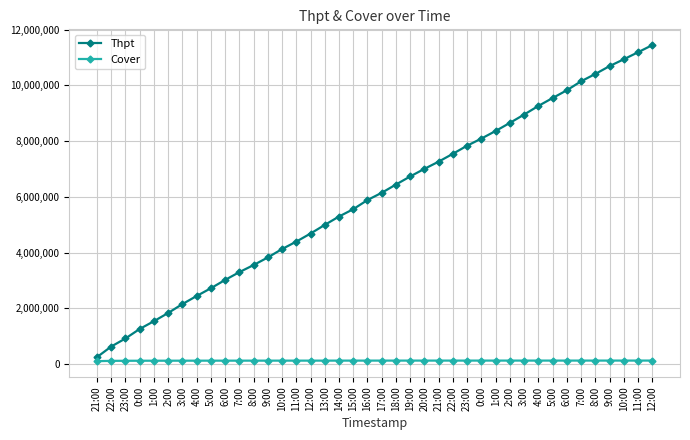

What is the average value of the Cover series?

116916